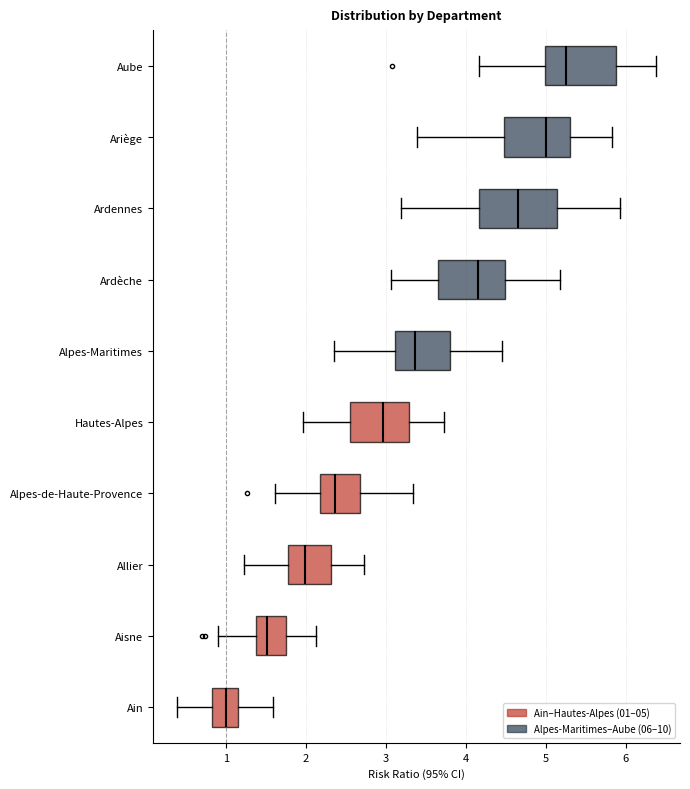

Which box's median line is the furthest to the left?

Ain